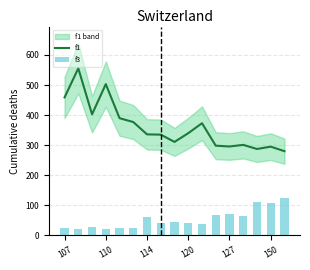

What is the maximum value for f1?

555.4